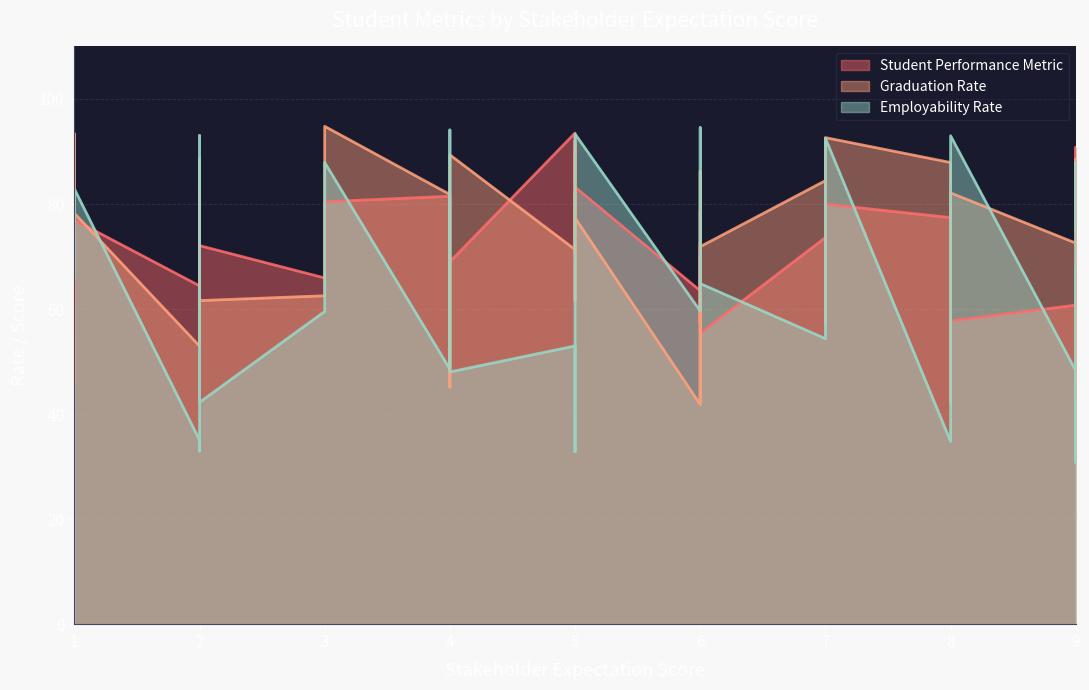

List the series in order of their overall mean, lowest first.

Employability_Rate, Graduation_Rate, Student_Performance_Metric